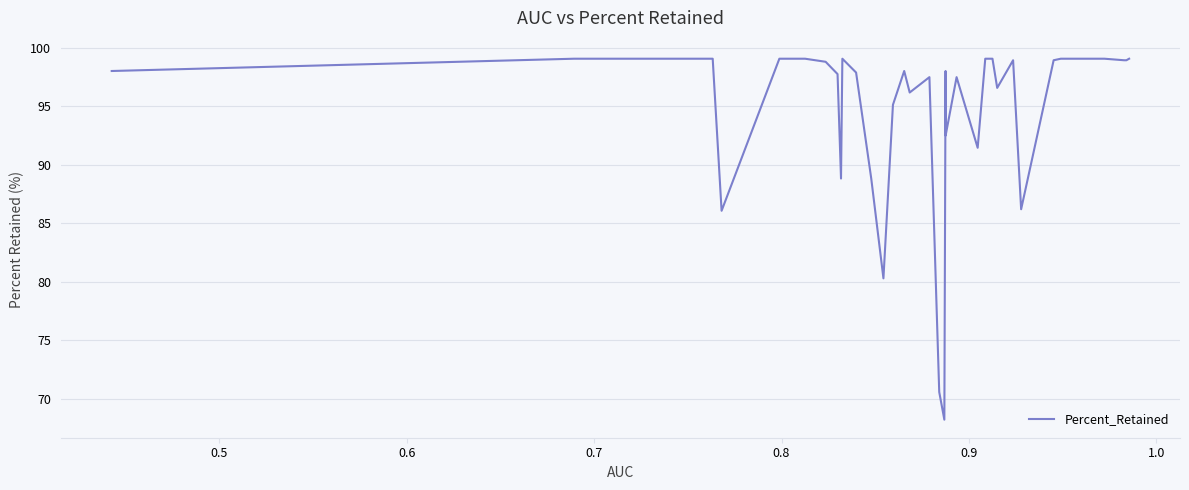

How many lines are shown in the chart?

1